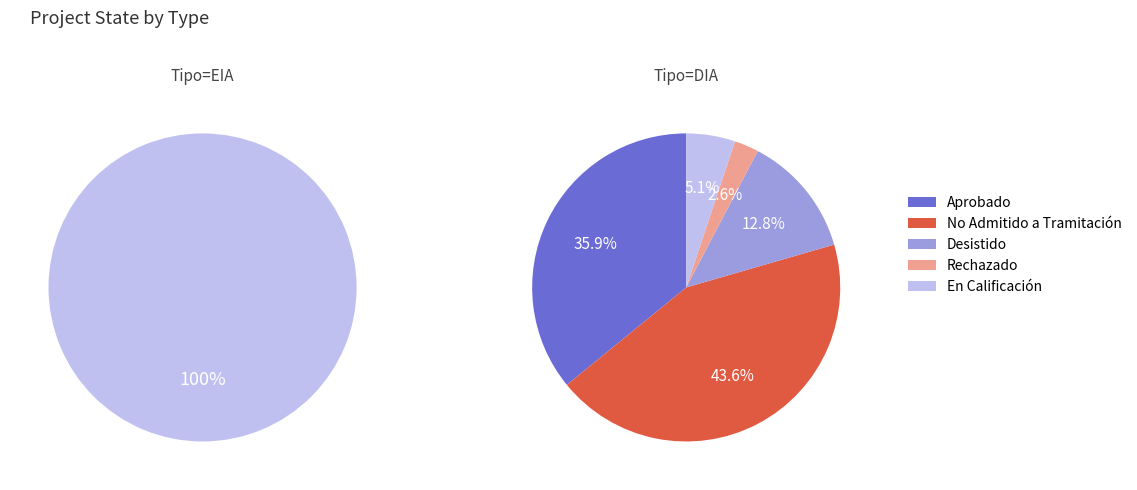

To the nearest percent, what percentage of the pie is EIA?

1%